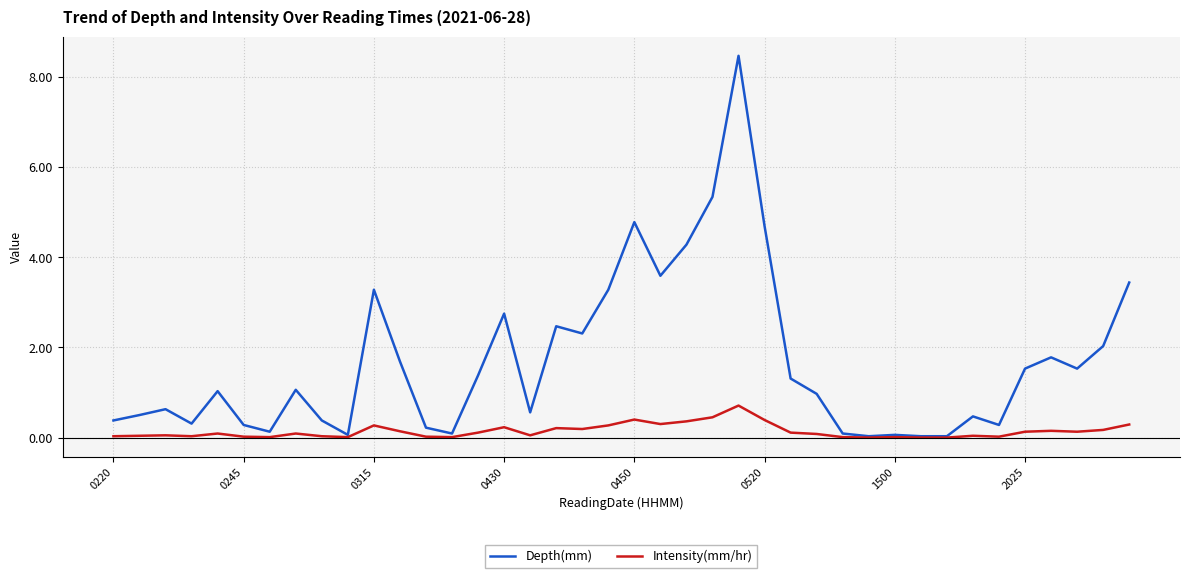

What are all the series names shown in the legend?

Depth(mm), Intensity(mm/hr)